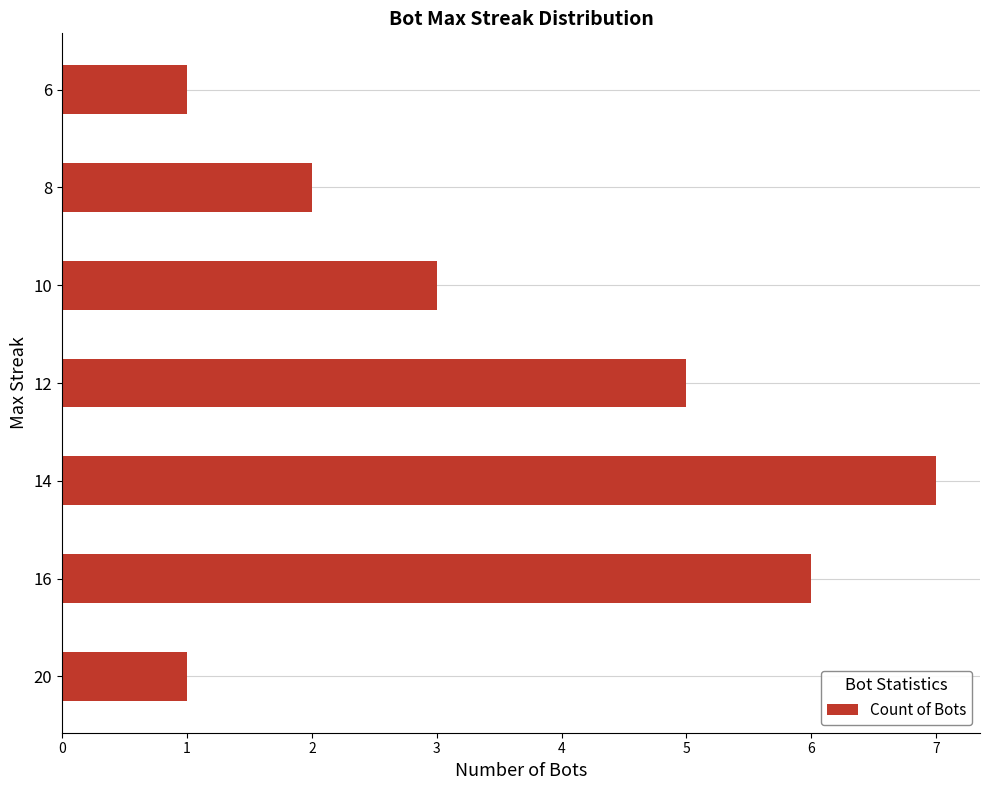

What is the average value?

4